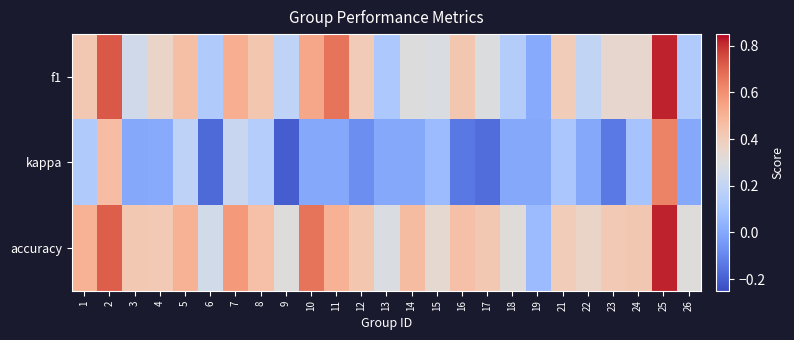

What is the difference between the highest and lowest values at 23?

0.5